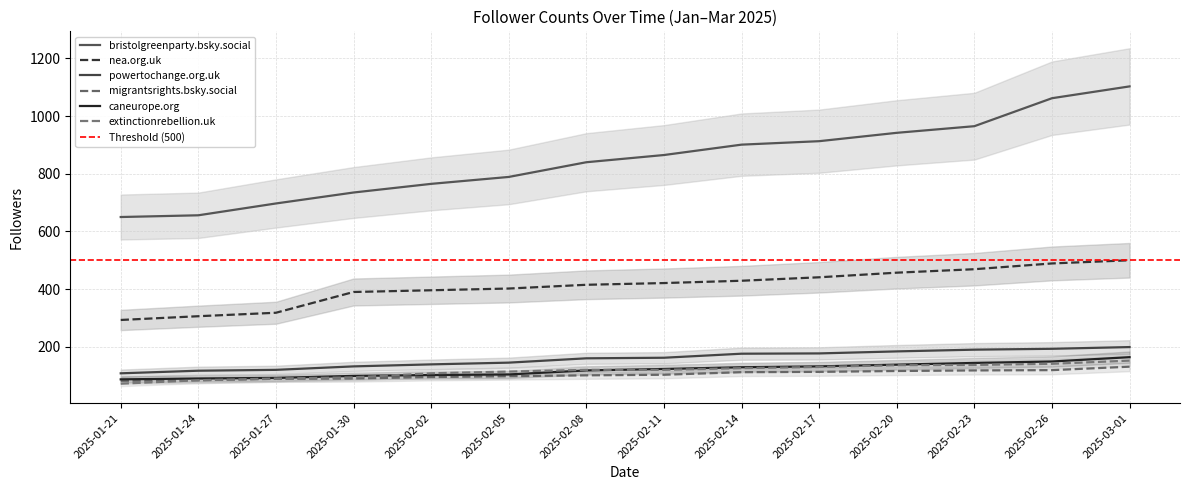

Which series has the largest total across all categories?

bristolgreenparty.bsky.social